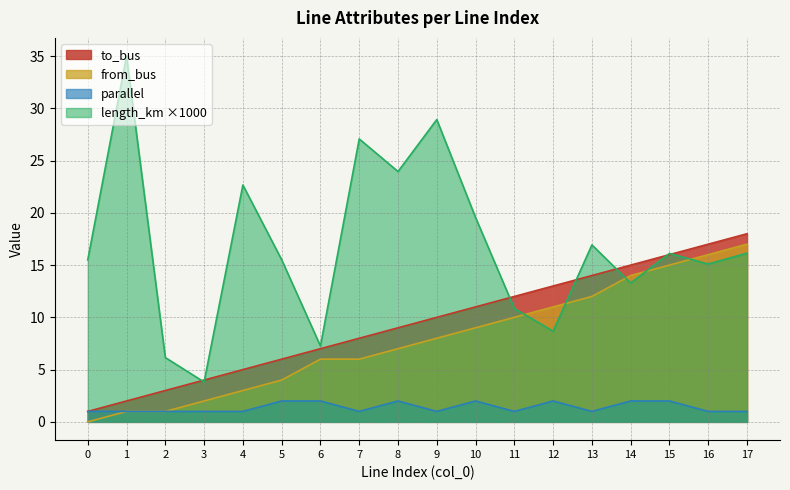

How many interior local peaks does the parallel series have?

3